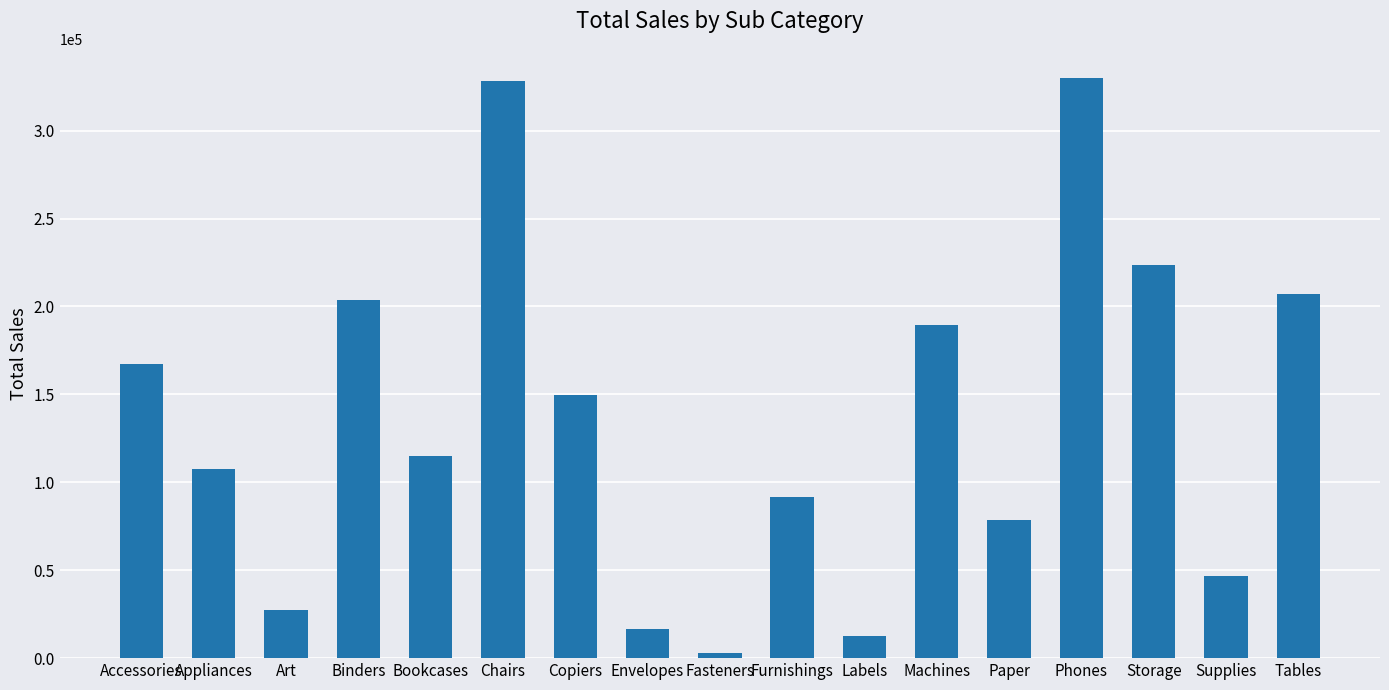

What is the smallest value displayed?

3024.3